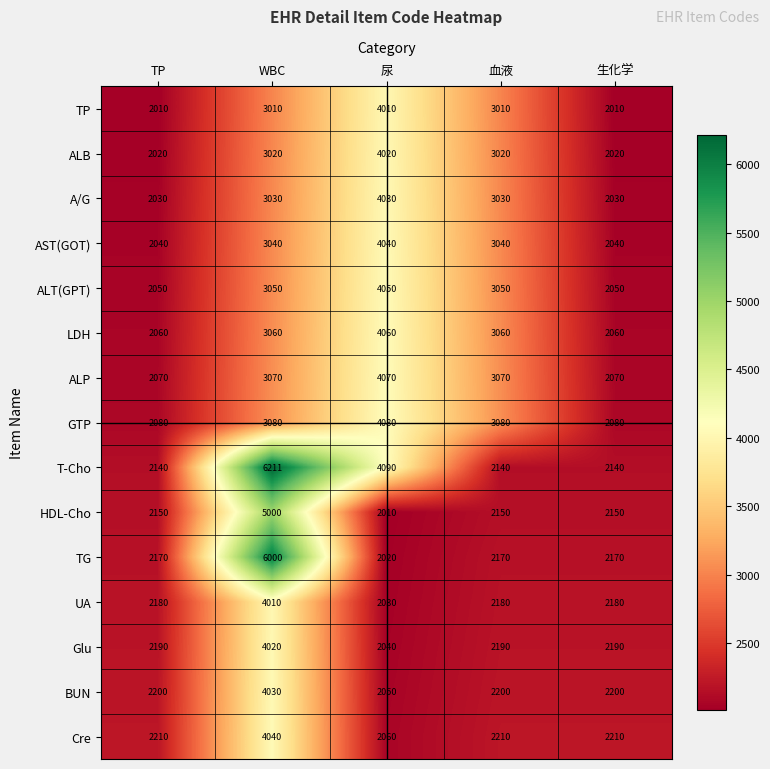

Is it true that TG equals 2170 at TP?

True